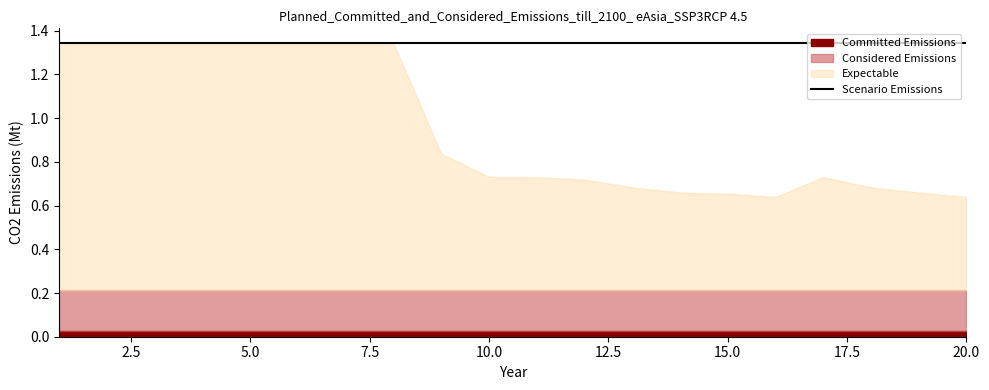

True or false: Scenario Emissions and Considered Emissions cross at least once.

False